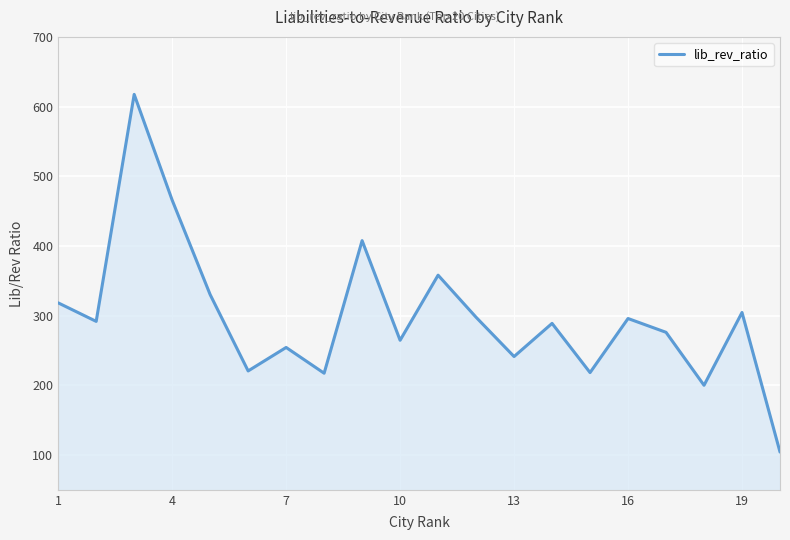

What is the smallest value displayed?

104.2